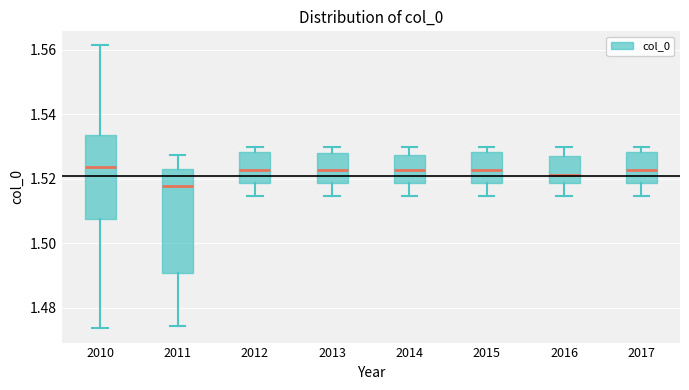

Reading left to right, transcribe this box plot: for each box, give where its median line is, the range the box spans, and where its two whiskers end, as read against the y-axis. The values are not printed on the chart, so give them approximately, as read against the axis.

2010: median 1.524, box 1.508 to 1.534, whiskers 1.474 to 1.562
2011: median 1.518, box 1.490 to 1.524, whiskers 1.474 to 1.528
2012: median 1.522, box 1.518 to 1.528, whiskers 1.514 to 1.530
2013: median 1.522, box 1.518 to 1.528, whiskers 1.514 to 1.530
2014: median 1.522, box 1.518 to 1.528, whiskers 1.514 to 1.530
2015: median 1.522, box 1.518 to 1.528, whiskers 1.514 to 1.530
2016: median 1.522, box 1.518 to 1.528, whiskers 1.514 to 1.530
2017: median 1.522, box 1.518 to 1.528, whiskers 1.514 to 1.530